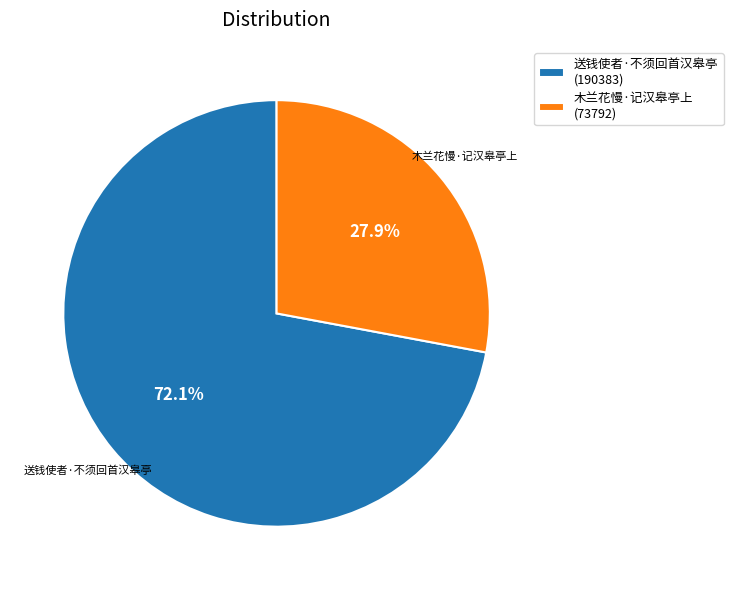

Is the sum of 送钱使者·不须回首汉皋亭 and 木兰花慢·记汉皋亭上 greater than half?

Yes